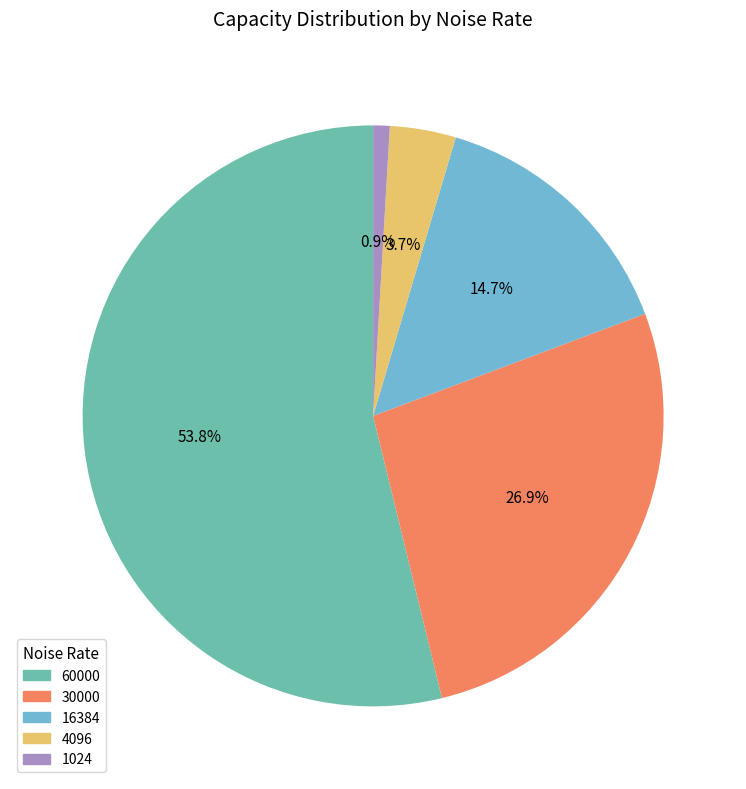

Rank the categories by value from highest to lowest.

60000, 30000, 16384, 4096, 1024